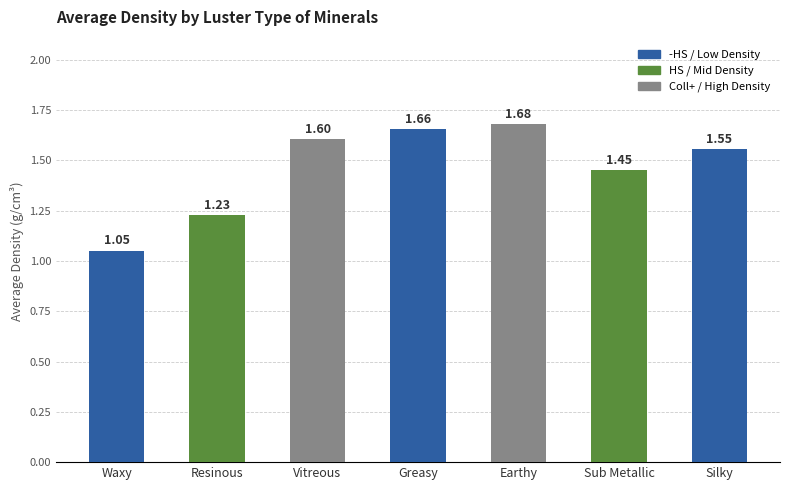

Which label corresponds to the smallest value in the chart?

Waxy